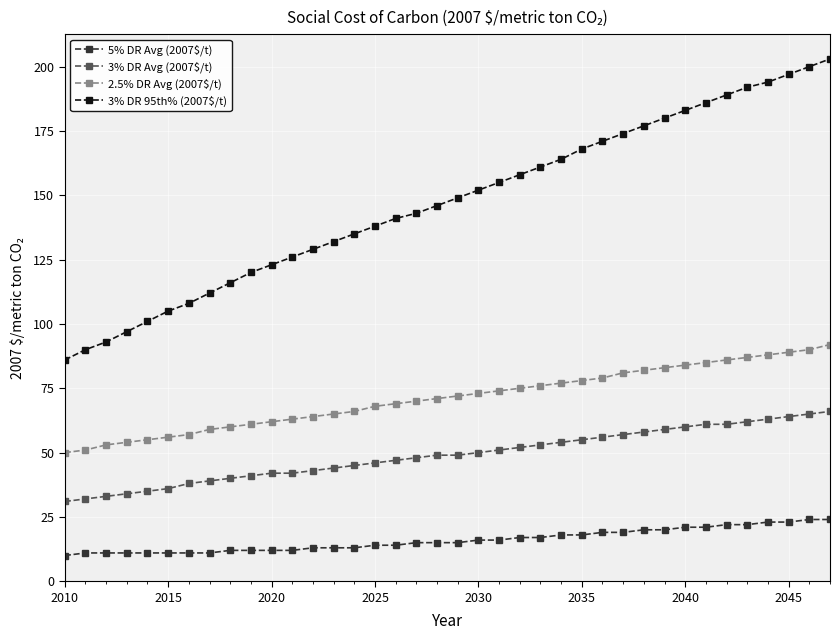

Which series has the widest spread of values?

3% DR 95th% (2007$/t)